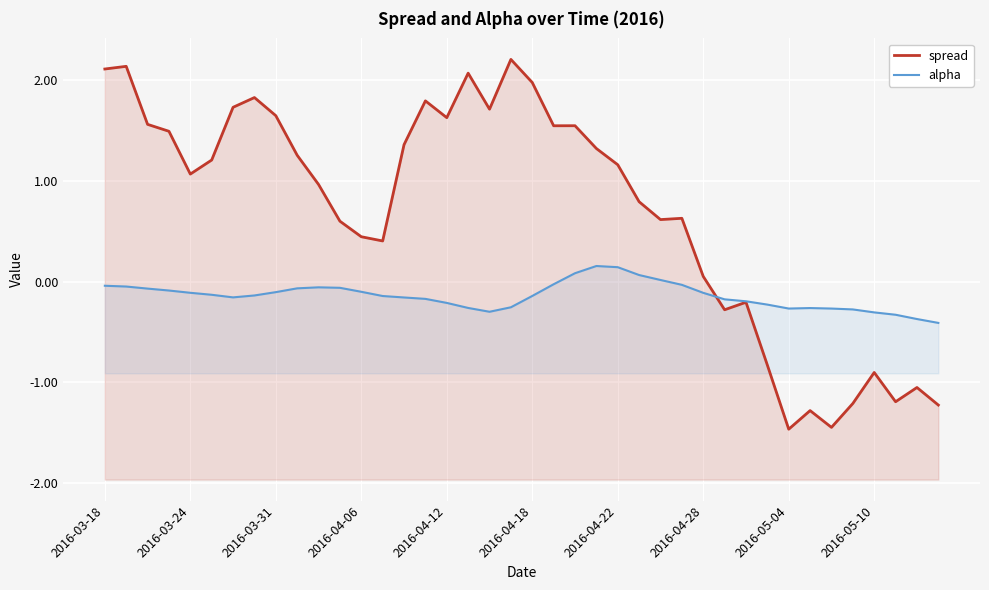

What is the value of the spread point at the 16th from the left?

1.8